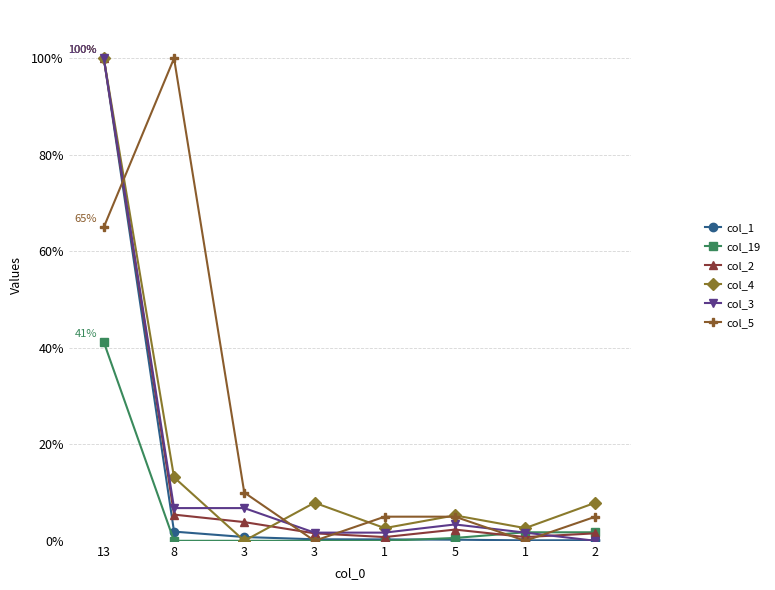

What is the spread (max minus min) of values at 5?

5.0